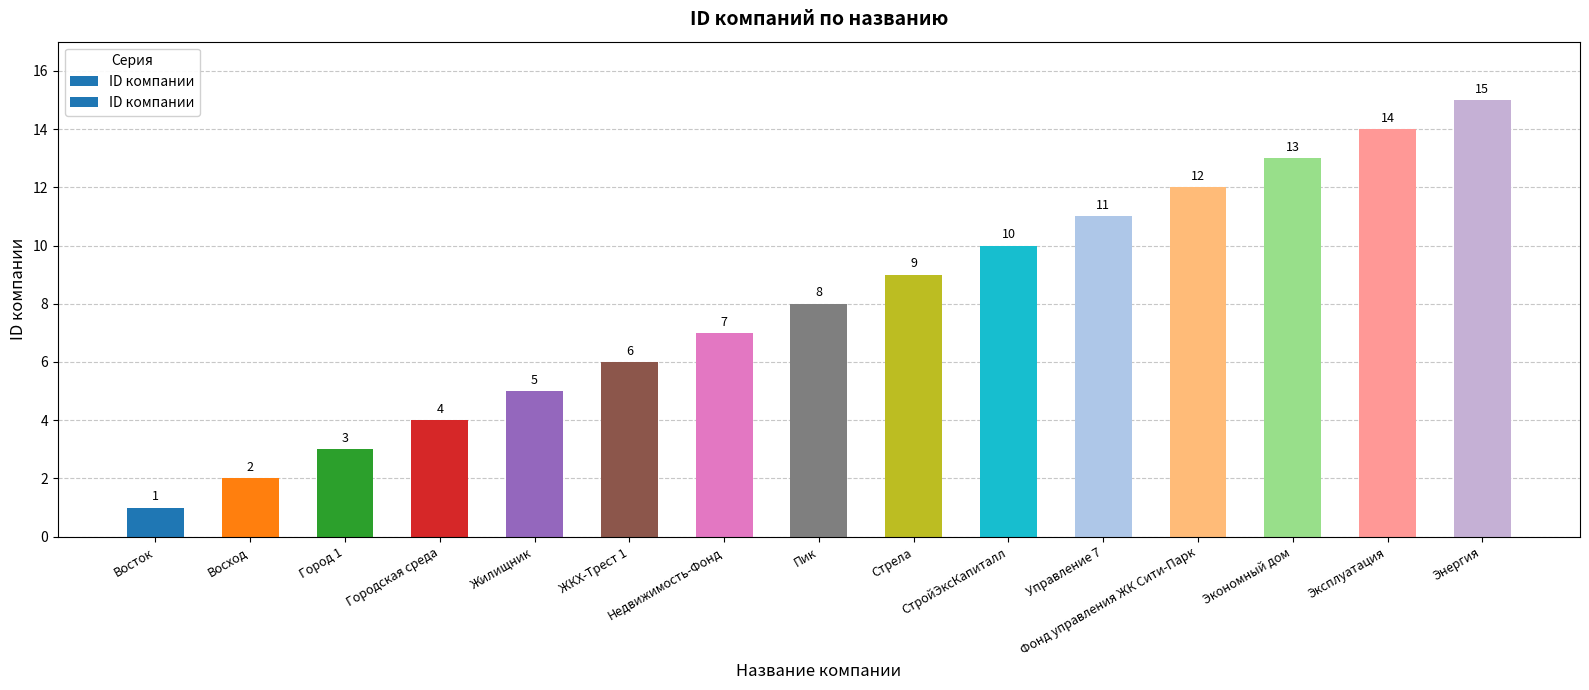

Where is the data nearest to the value 8?

Пик